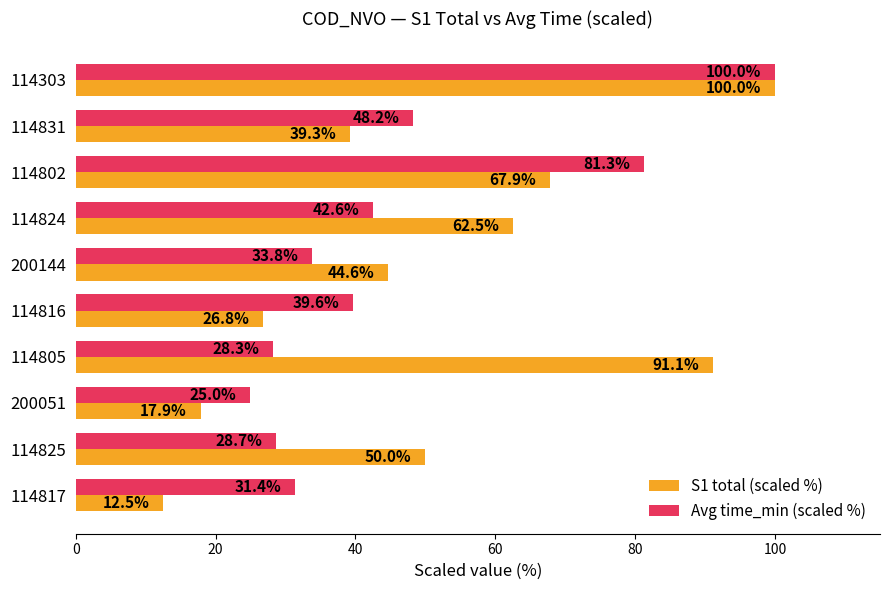

Which series has the widest spread of values?

S1 total (scaled %)